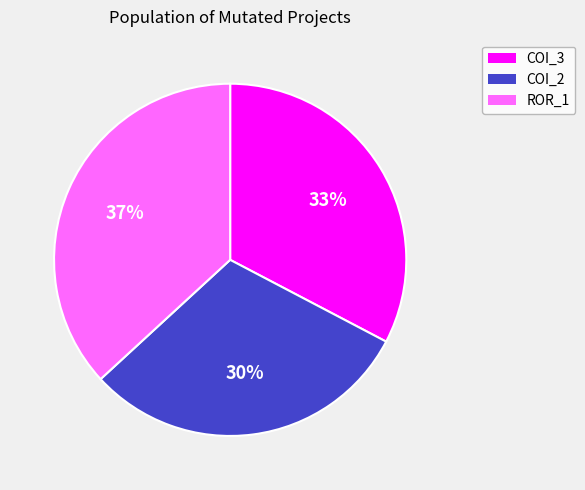

To the nearest percent, what portion does COI_3 represent?

33%